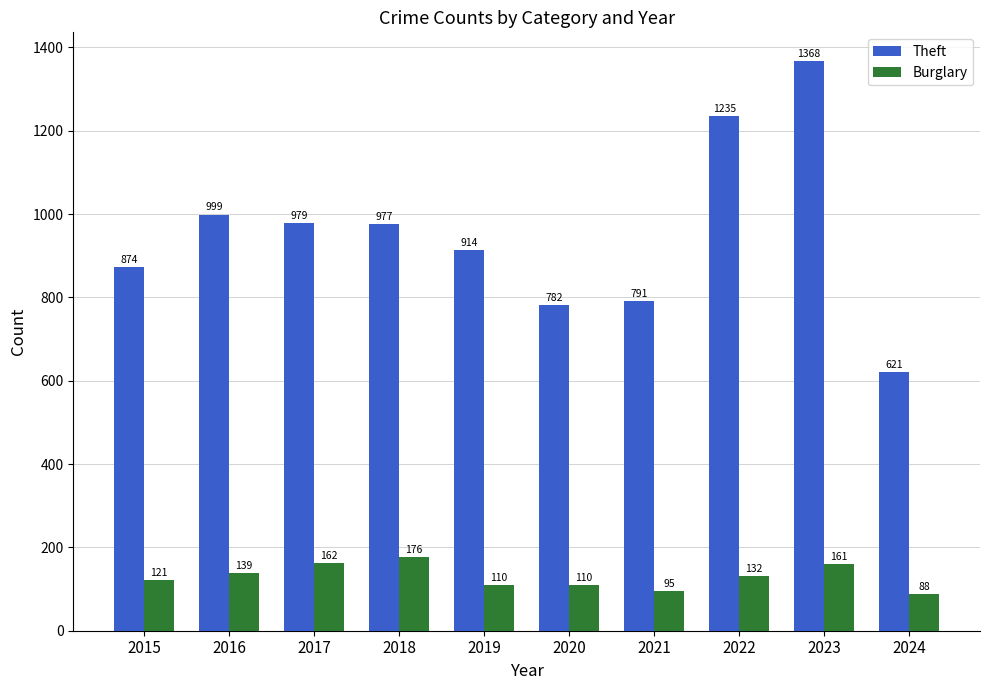

At which category does the chart reach its minimum across all series?

2024